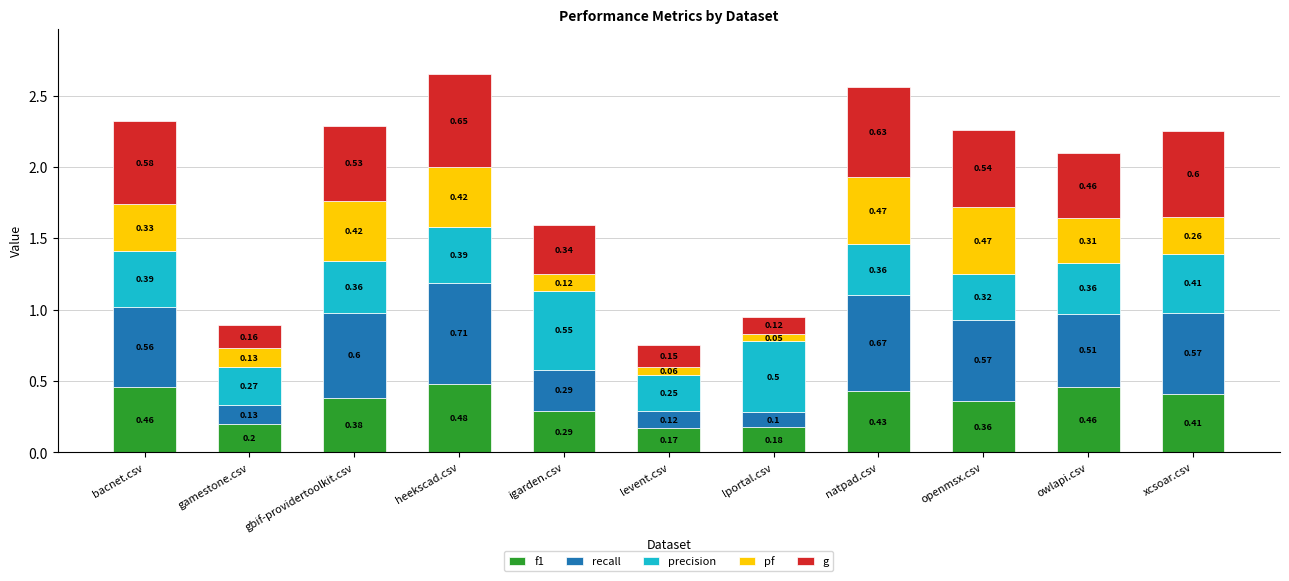

At which label does f1 reach its minimum?

levent.csv